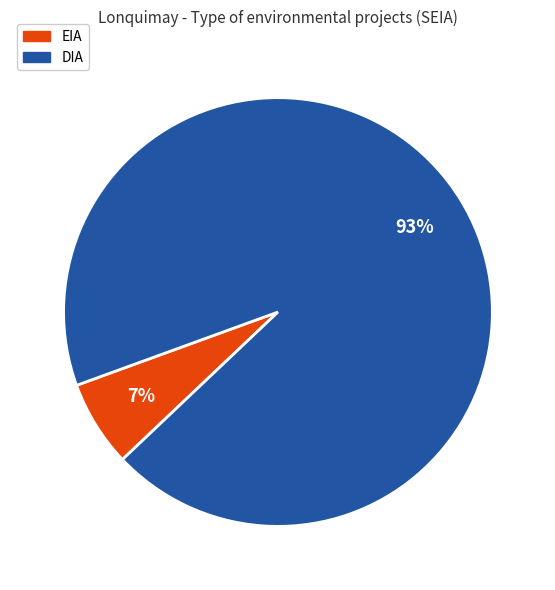

To the nearest percent, what is the combined percentage of EIA and DIA?

100%